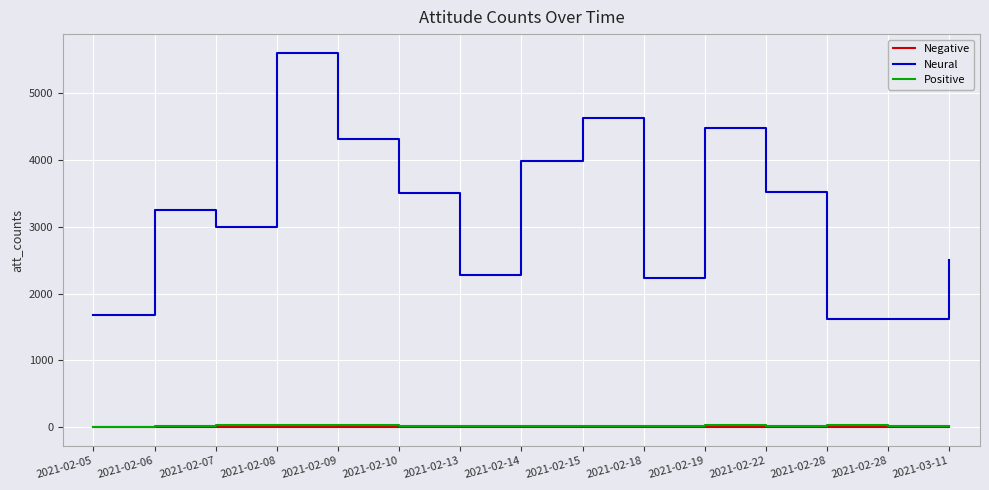

Reading right to left, transcribe all the data shown in this chart.

Negative: 2021-03-11=2	2021-02-28=4	2021-02-28=8	2021-02-22=4	2021-02-19=8	2021-02-18=3	2021-02-15=1	2021-02-14=5	2021-02-13=2	2021-02-10=3	2021-02-09=3	2021-02-08=6	2021-02-07=2	2021-02-06=4	2021-02-05=1
Neural: 2021-03-11=2500	2021-02-28=1616	2021-02-28=1616	2021-02-22=3523	2021-02-19=4484	2021-02-18=2237	2021-02-15=4632	2021-02-14=3985	2021-02-13=2273	2021-02-10=3503	2021-02-09=4321	2021-02-08=5604	2021-02-07=3001	2021-02-06=3250	2021-02-05=1686
Positive: 2021-03-11=10	2021-02-28=14	2021-02-28=33	2021-02-22=14	2021-02-19=29	2021-02-18=14	2021-02-15=18	2021-02-14=19	2021-02-13=10	2021-02-10=20	2021-02-09=26	2021-02-08=37	2021-02-07=27	2021-02-06=24	2021-02-05=7